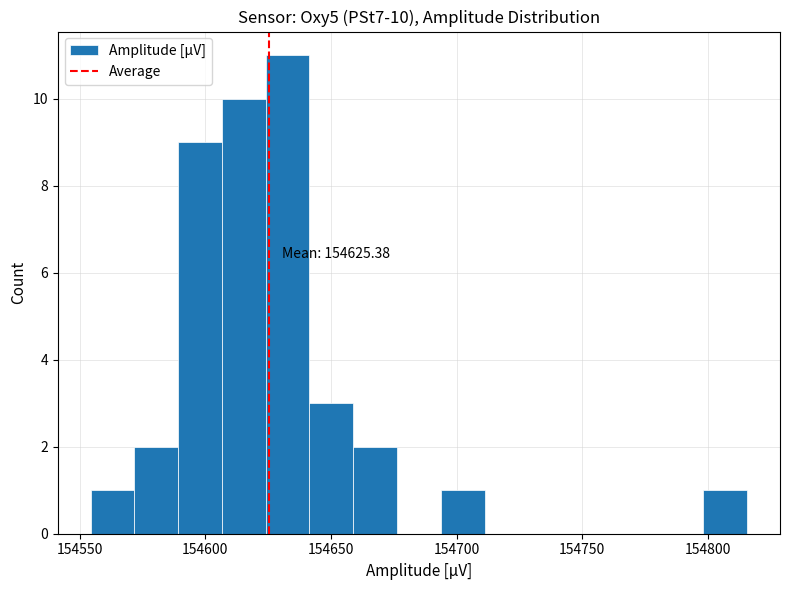

Read against the x-axis, roughly where is the centre of the tallest bar?

154635